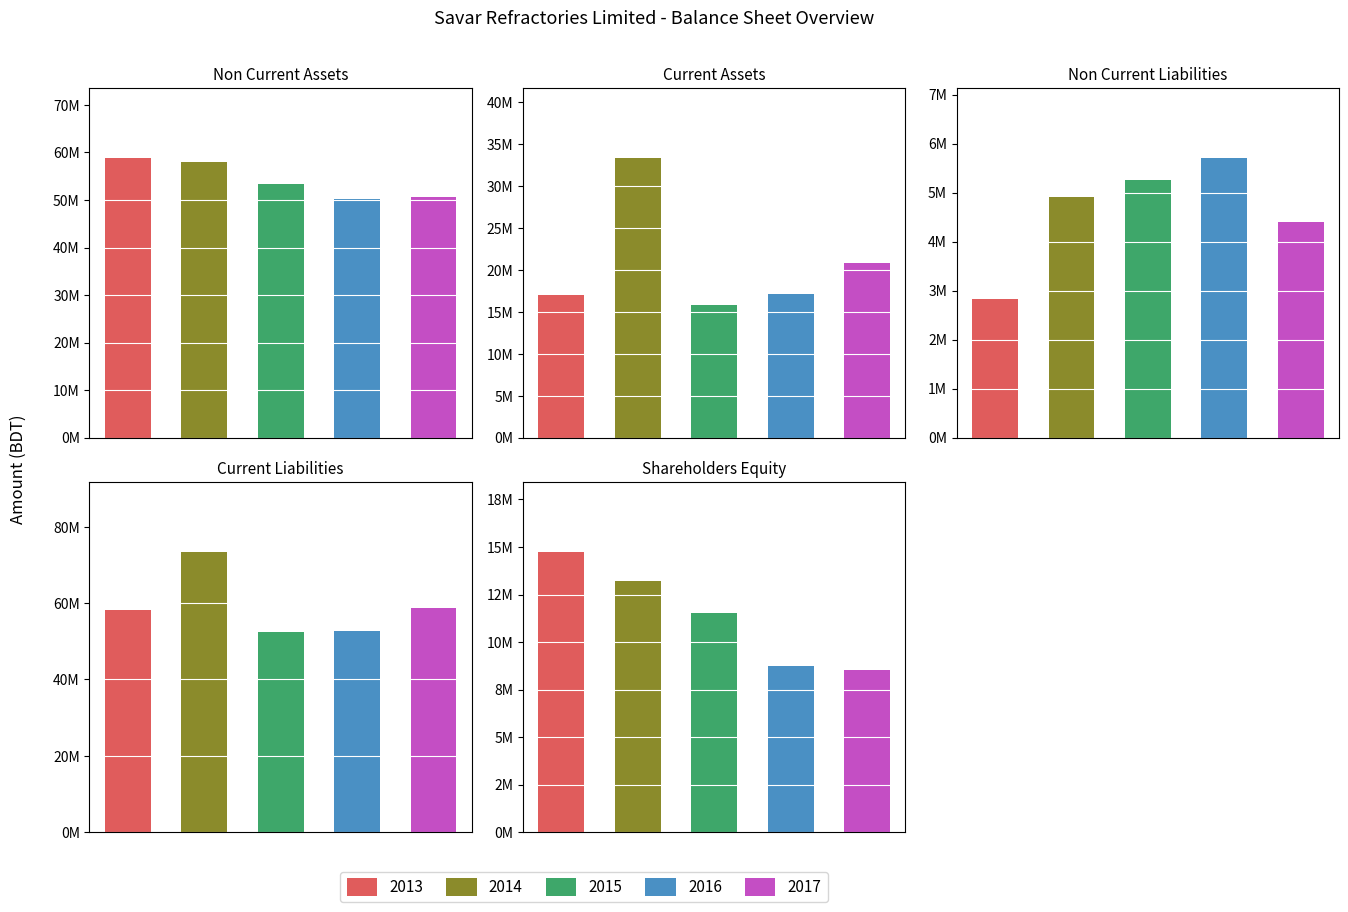

Reading left to right, extract all data points from this chart.

2013: 58851980	16971012	2818536	58288557	14715899
2014: 58021538	33375942	4909505	73278094	13209881
2015: 53363490	15806650	5260814	52404796	11504530
2016: 50130856	17143418	5707303	52814423	8752548
2017: 50714781	20805715	4395748	58615382	8509366